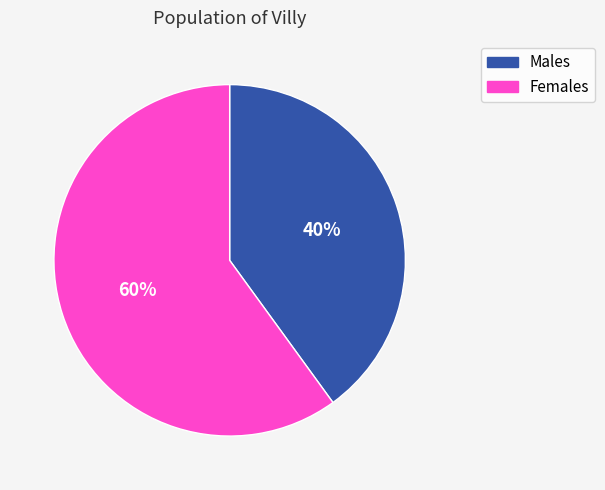

Rank the categories by value from highest to lowest.

Females, Males